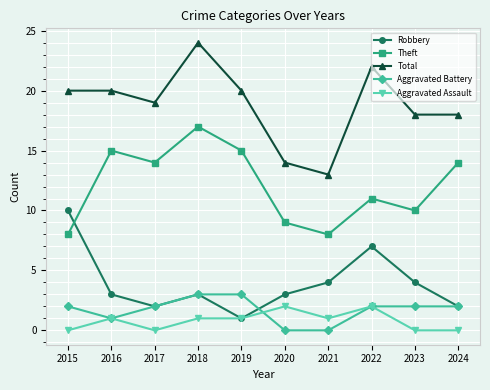

What is the difference between the maximum and minimum values in the Theft series?

9